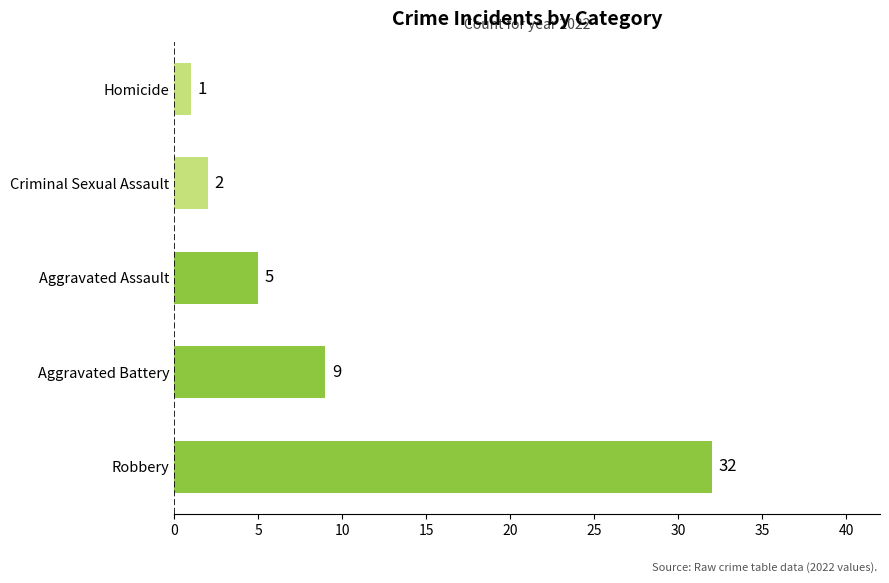

What is the change in value from Robbery to Homicide?

-31